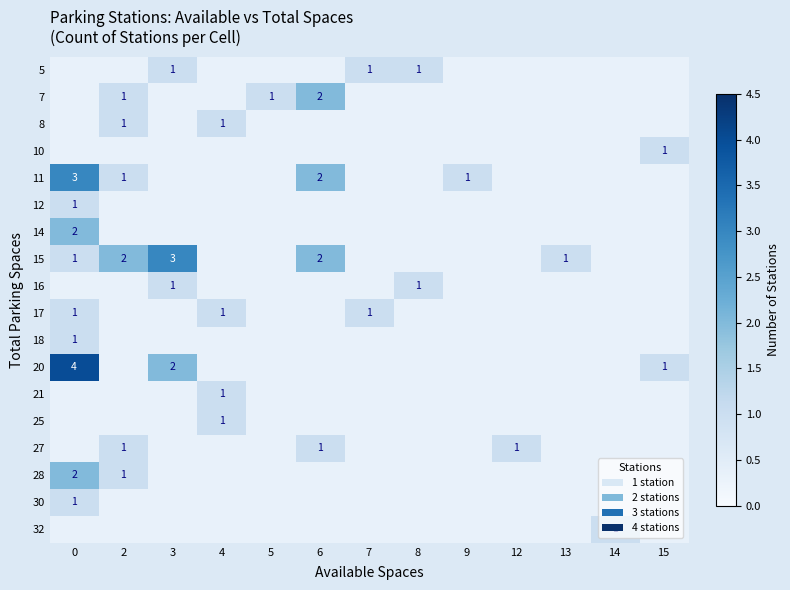

What is the smallest value displayed?

1.0